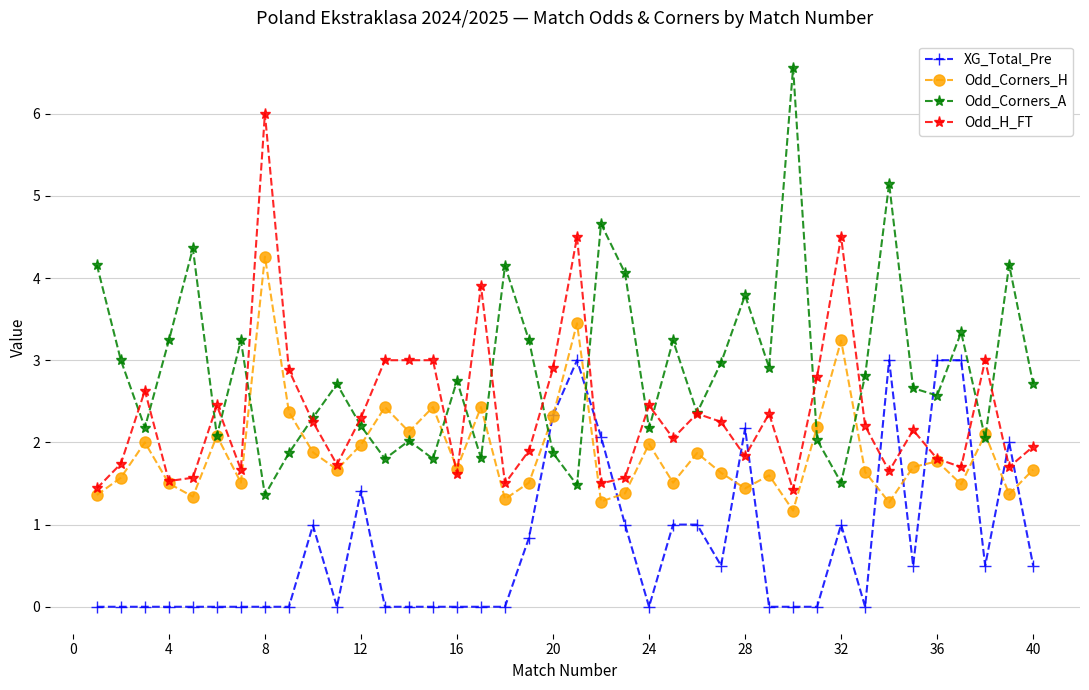

What is the greatest value displayed?

6.6